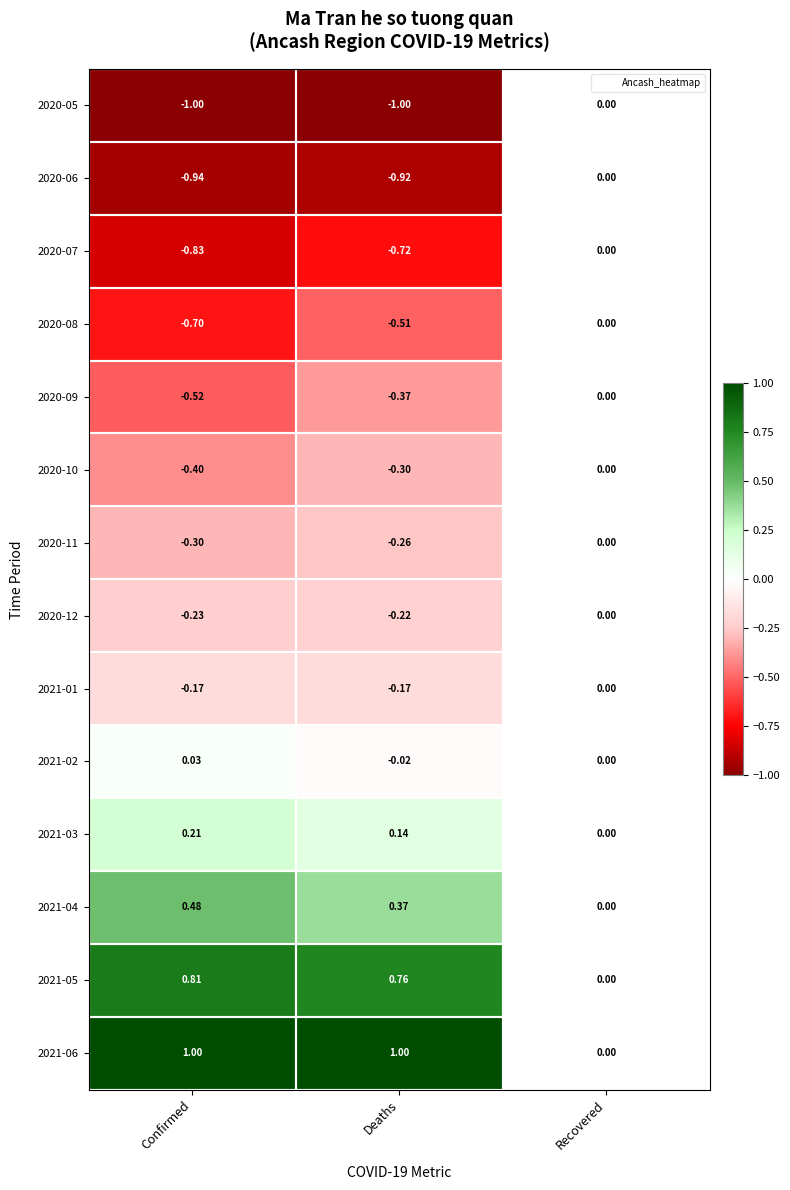

List the labels in order of 2020-07 value, largest first.

Recovered, Deaths, Confirmed